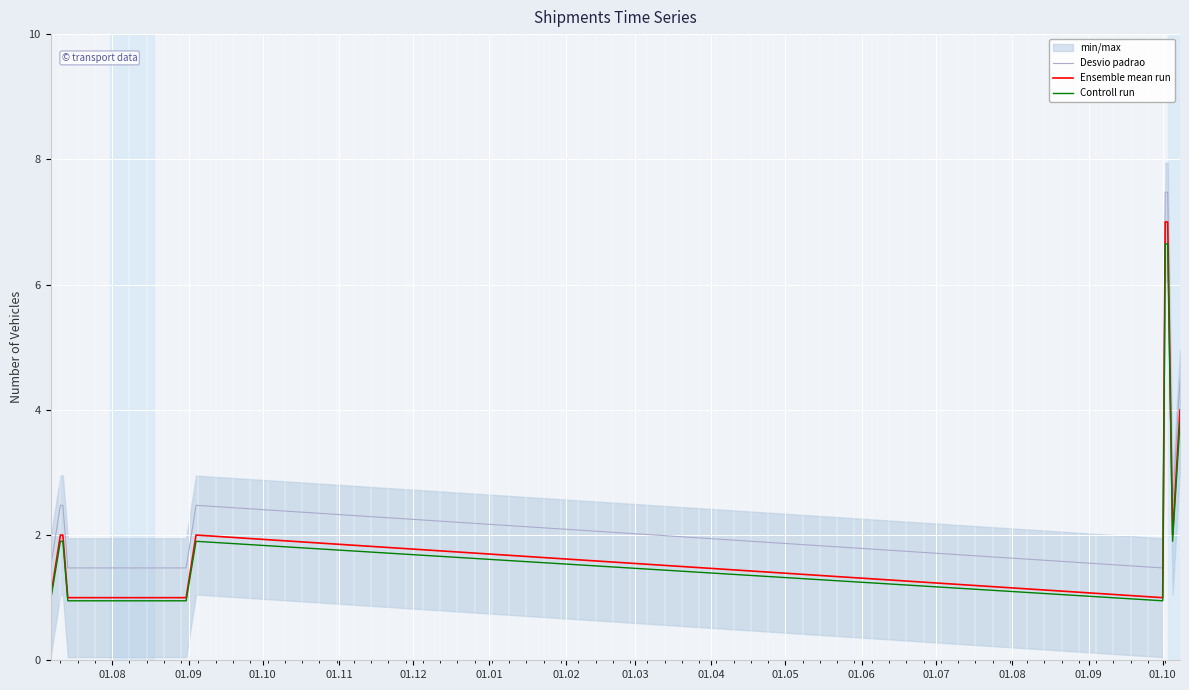

What is the difference between the second highest and minimum values in the Desvio padrao series?

6.0